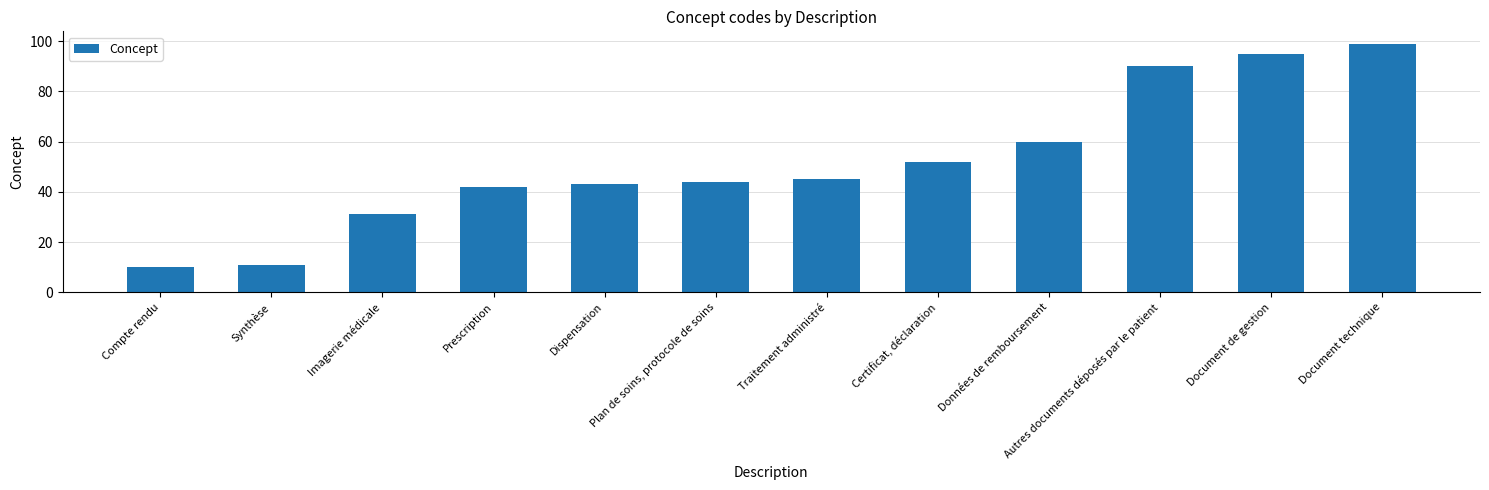

List the labels in order of value, smallest first.

Compte rendu, Synthèse, Imagerie médicale, Prescription, Dispensation, Plan de soins, protocole de soins, Traitement administré, Certificat, déclaration, Données de remboursement, Autres documents déposés par le patient, Document de gestion, Document technique